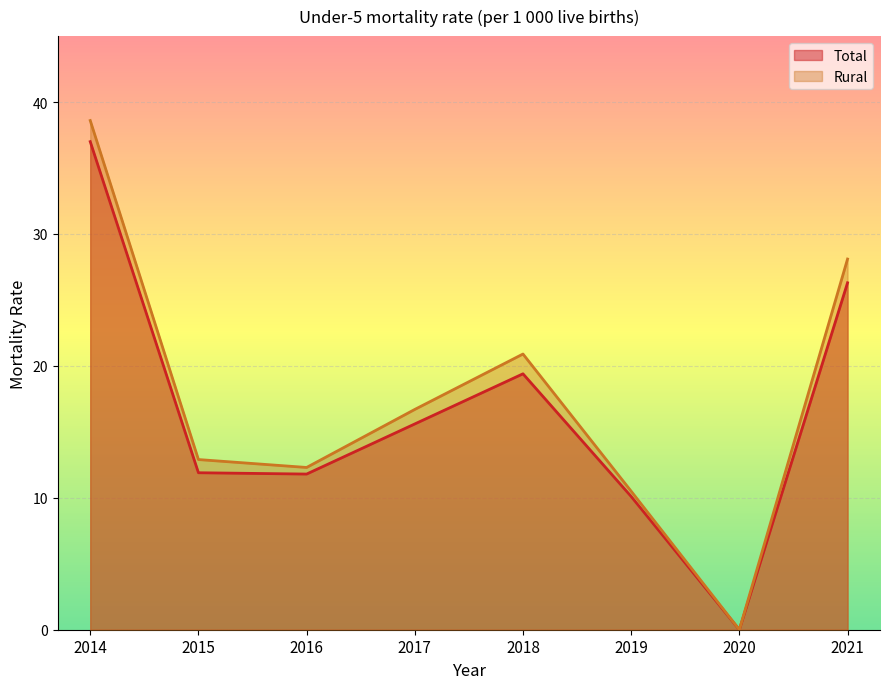

How many values in the Rural series are below 16?

4